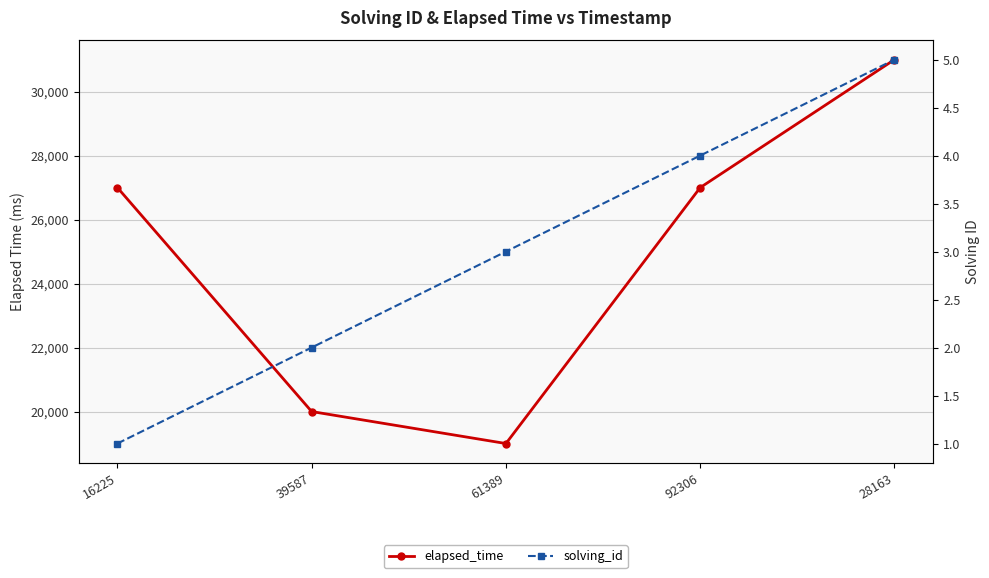

What are all the series names shown in the legend?

elapsed_time, solving_id